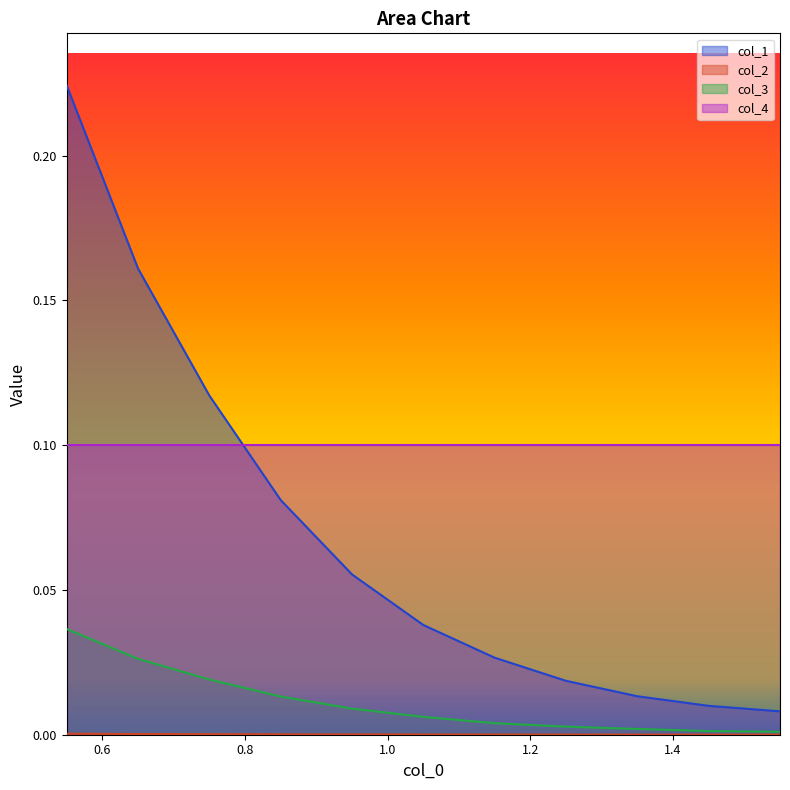

Which series has the largest total across all categories?

col_4